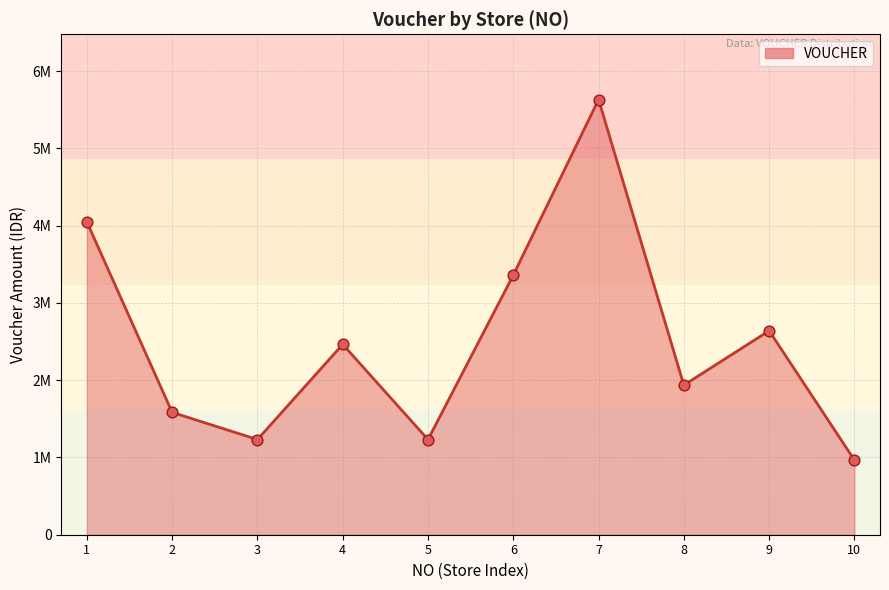

Approximately how many times larger is the value at 10 compared to 1?

0.2